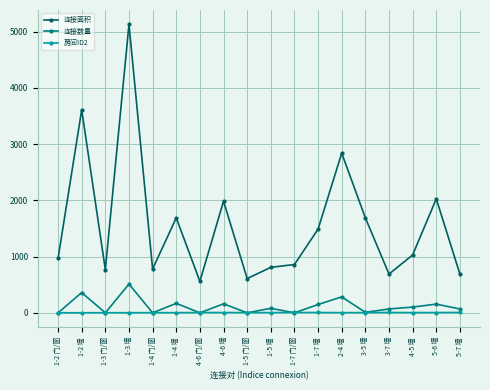

What are all the series names shown in the legend?

连接面积, 连接数量, 房间ID2